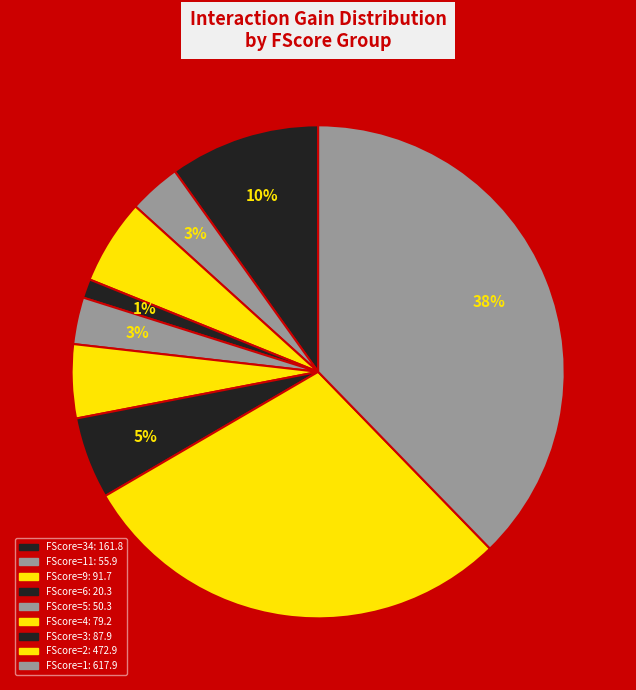

Count the number of slices in the pie.

9